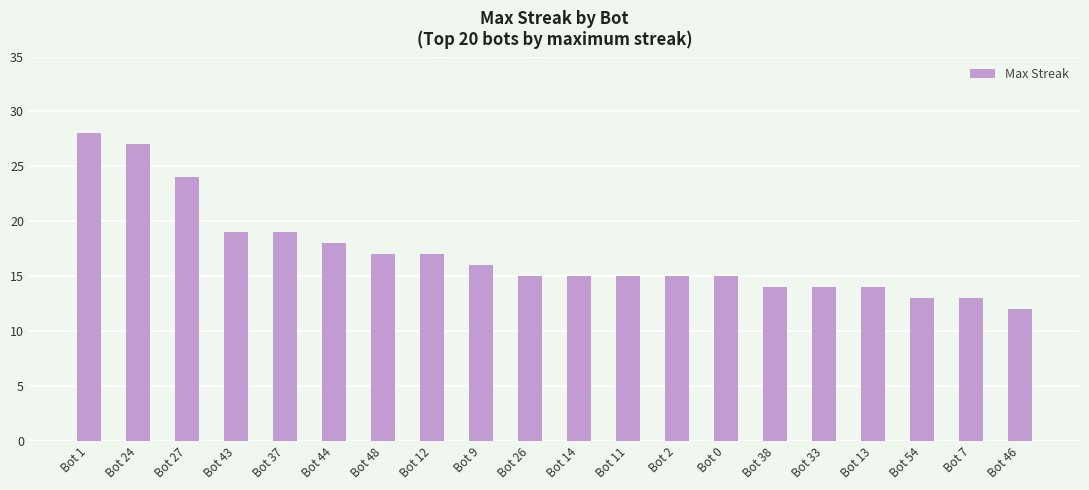

Approximately how many times larger is the value at Bot 2 compared to Bot 26?

1.0